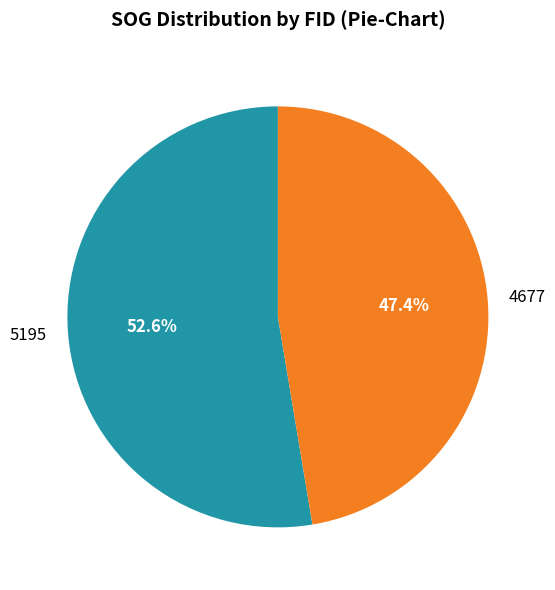

Is the sum of 4677 and 5195 greater than half?

Yes